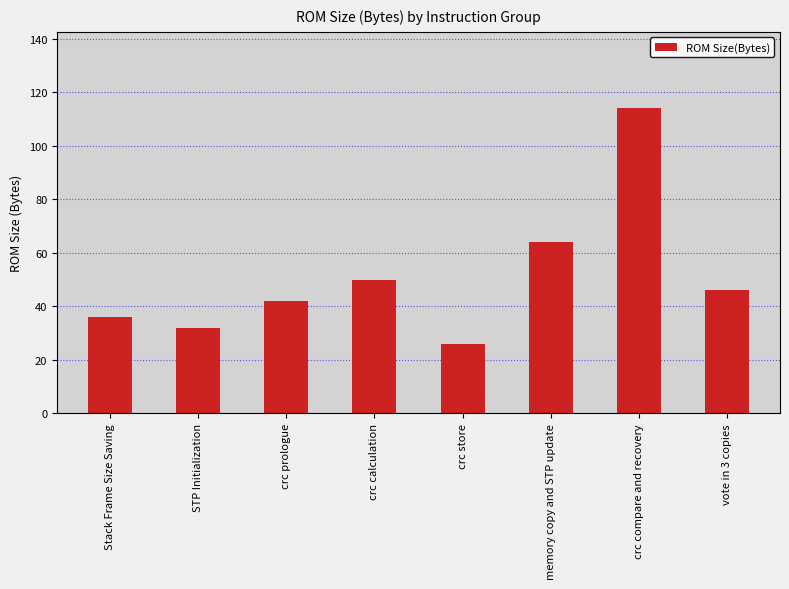

What is the difference between the maximum and minimum values?

88